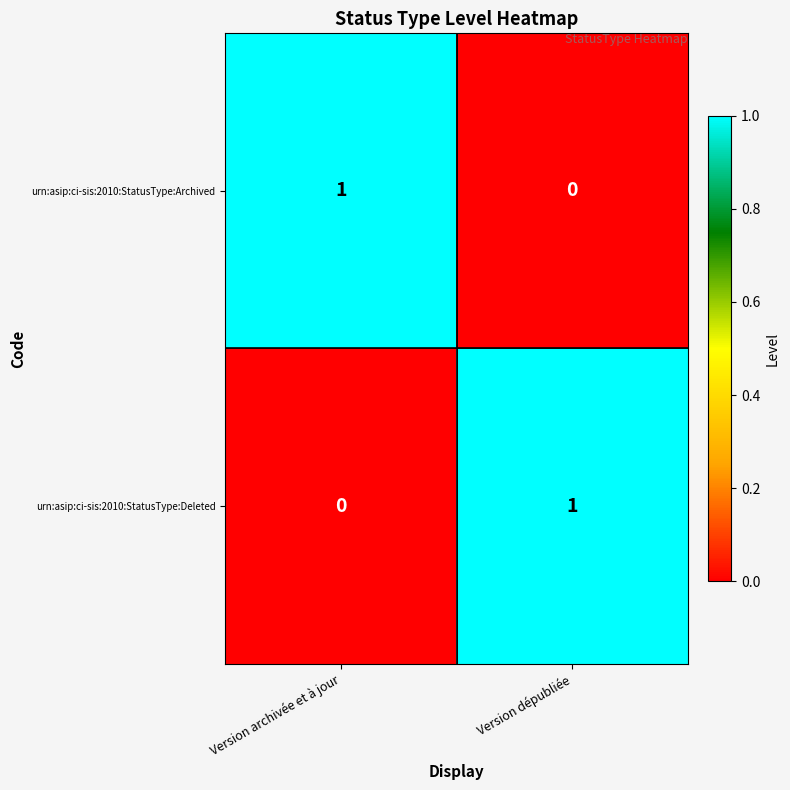

Is the value of urn:asip:ci-sis:2010:StatusType:Archived at Version dépubliée greater than the value of urn:asip:ci-sis:2010:StatusType:Deleted at Version dépubliée?

No